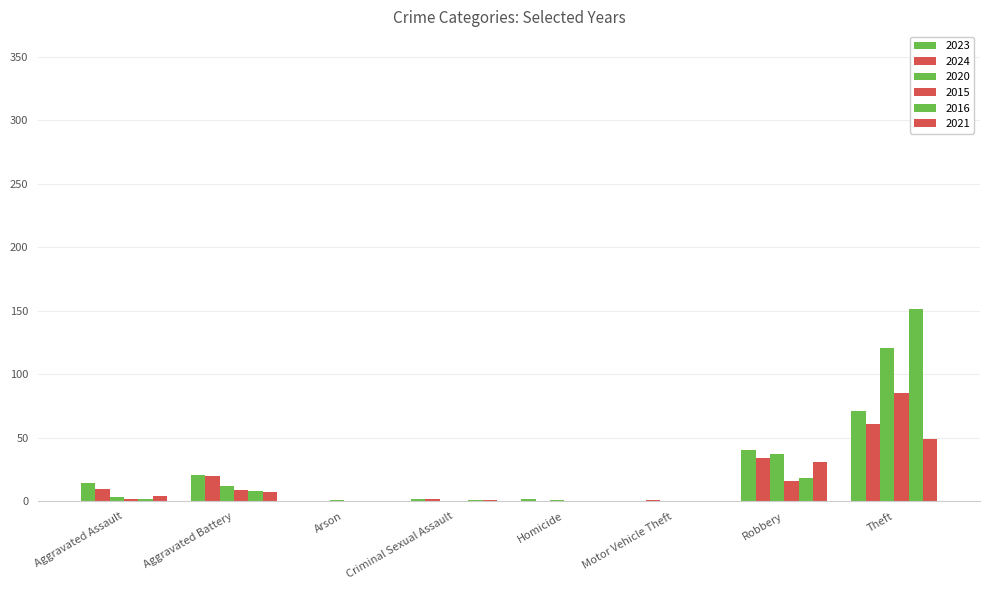

How many distinct data groups are displayed?

6